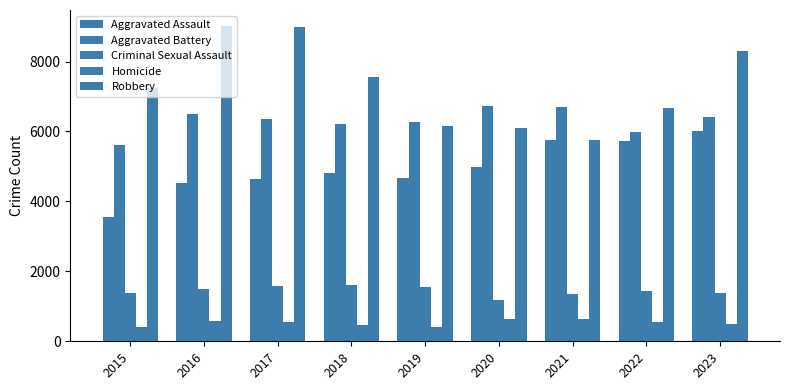

What is the spread (max minus min) of values at 2020?

6112